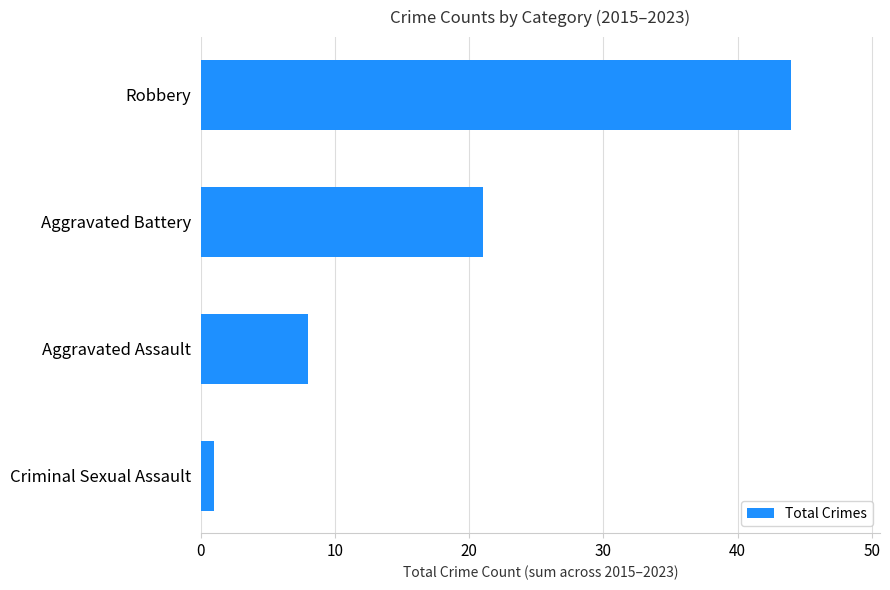

Are the bars grouped side by side (vs. stacked)?

No